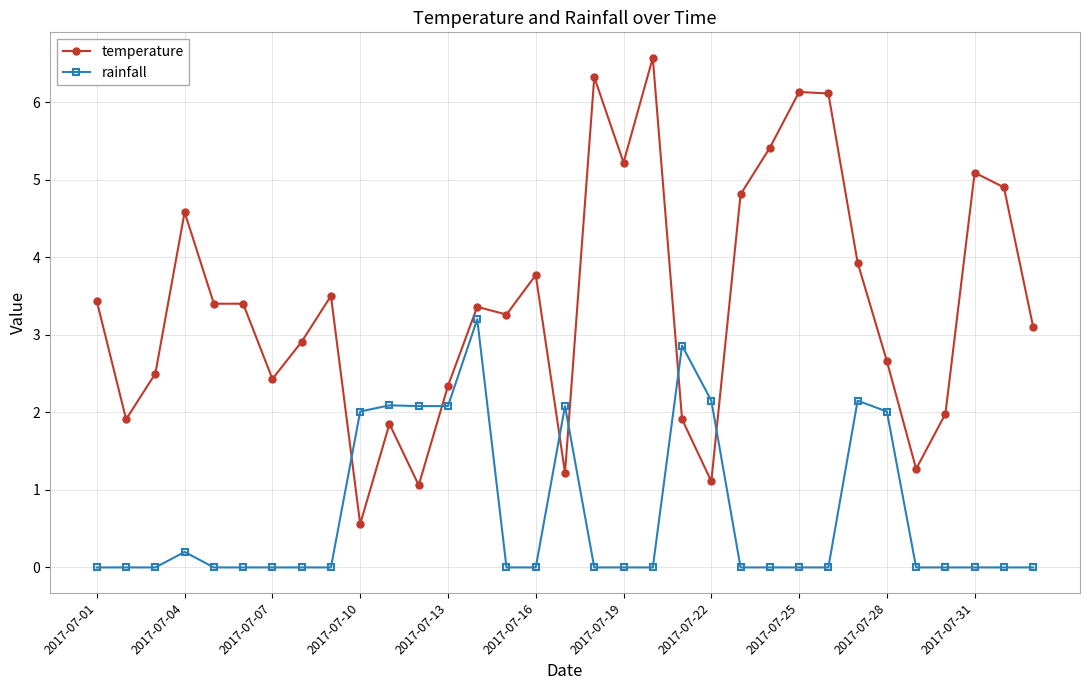

True or false: temperature has more than 1 points higher than both neighbors.

True